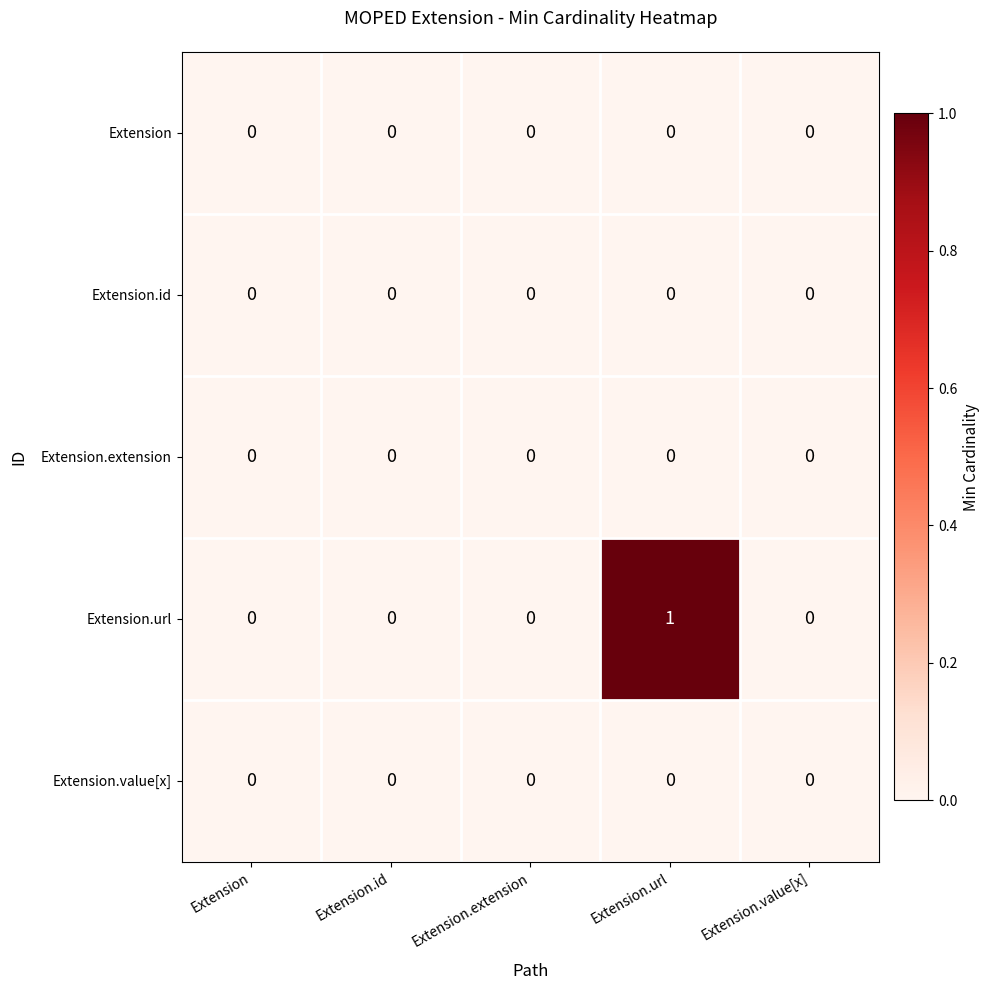

Reading left to right, list all the values displayed in this chart.

Extension: Extension=0	Extension.id=0	Extension.extension=0	Extension.url=0	Extension.value[x]=0
Extension.id: Extension=0	Extension.id=0	Extension.extension=0	Extension.url=0	Extension.value[x]=0
Extension.extension: Extension=0	Extension.id=0	Extension.extension=0	Extension.url=0	Extension.value[x]=0
Extension.url: Extension=0	Extension.id=0	Extension.extension=0	Extension.url=1	Extension.value[x]=0
Extension.value[x]: Extension=0	Extension.id=0	Extension.extension=0	Extension.url=0	Extension.value[x]=0